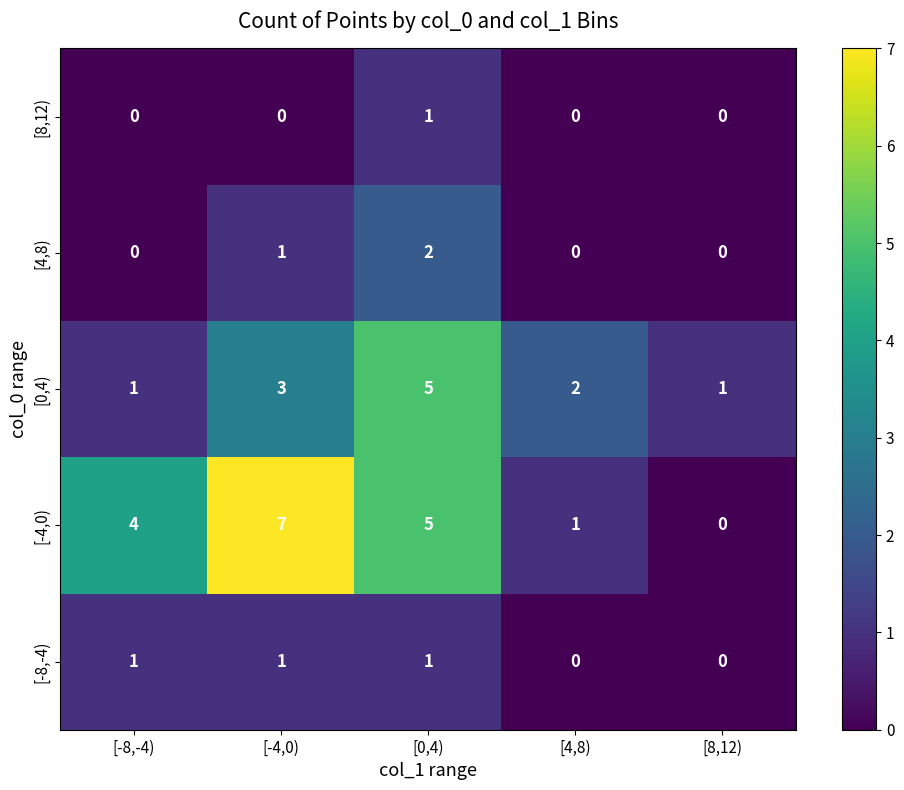

True or false: [8,12) has a value of 0 at [-4,0).

True